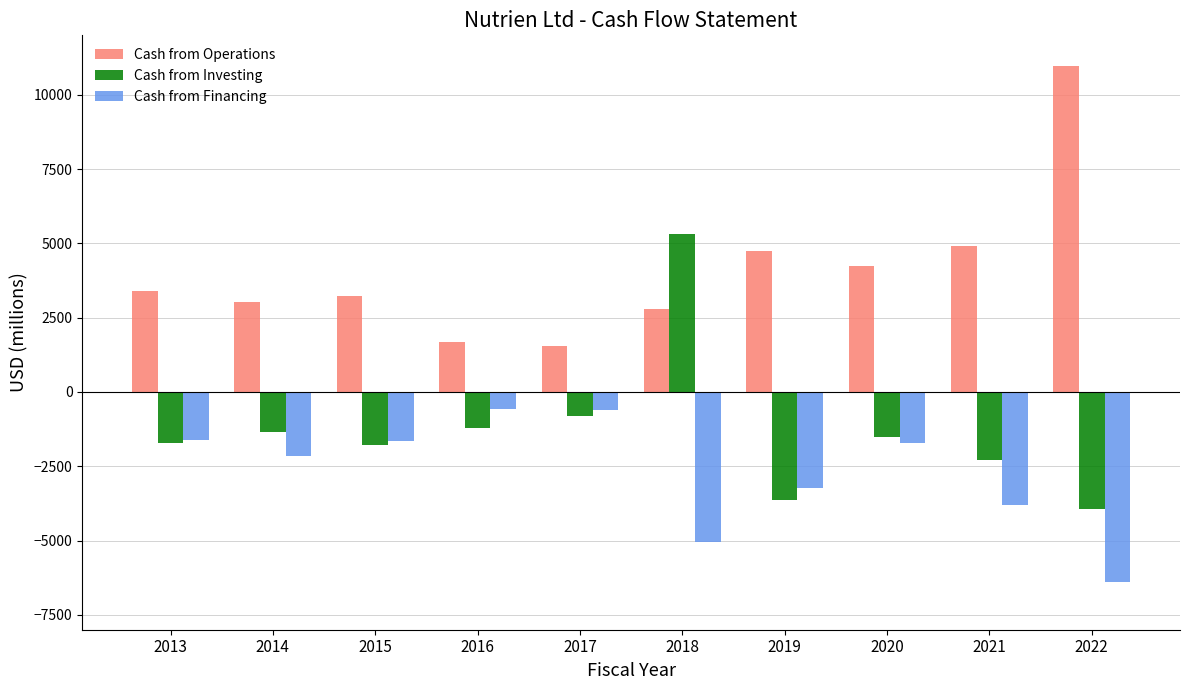

Rank the series by their maximum value, from lowest to highest.

Cash from Financing, Cash from Investing, Cash from Operations